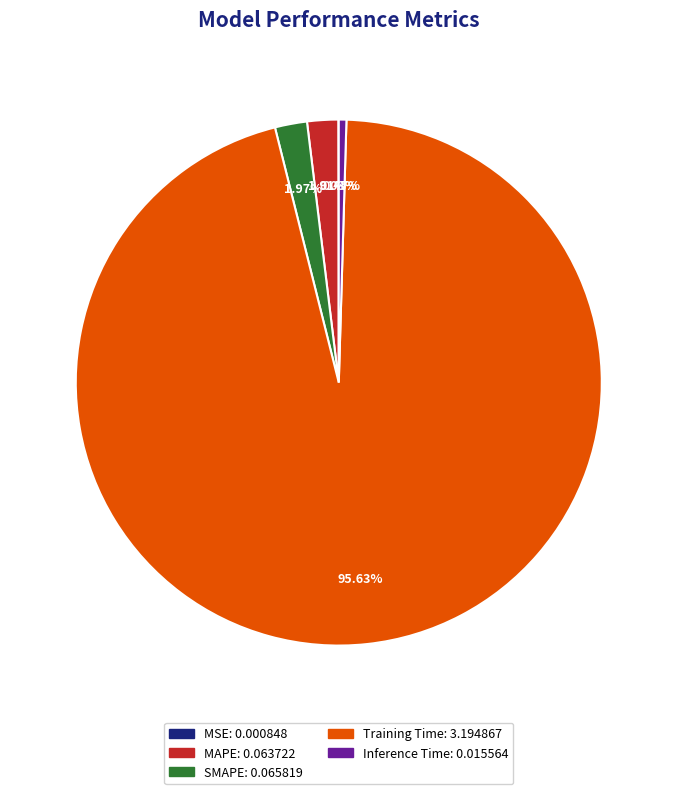

Does SMAPE represent more than half of the total?

No